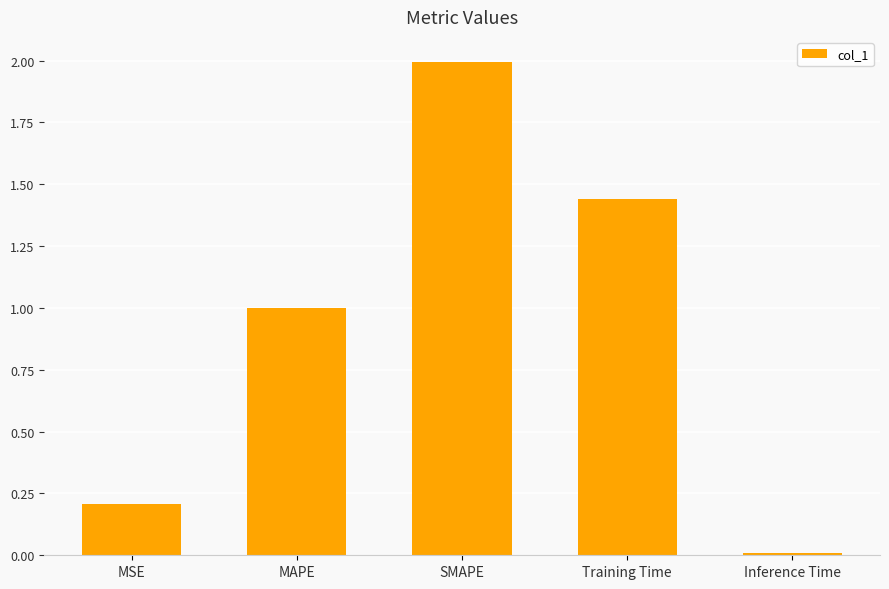

Where is the data nearest to the value 1?

MAPE